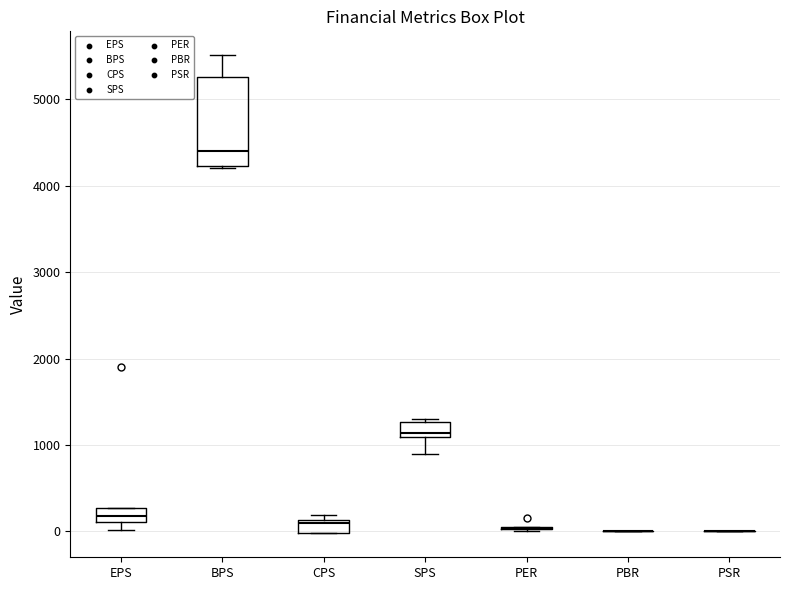

Where does the lower whisker of the box for SPS end on the y-axis? The values are not printed on the chart, so give them approximately, as read against the axis.

900